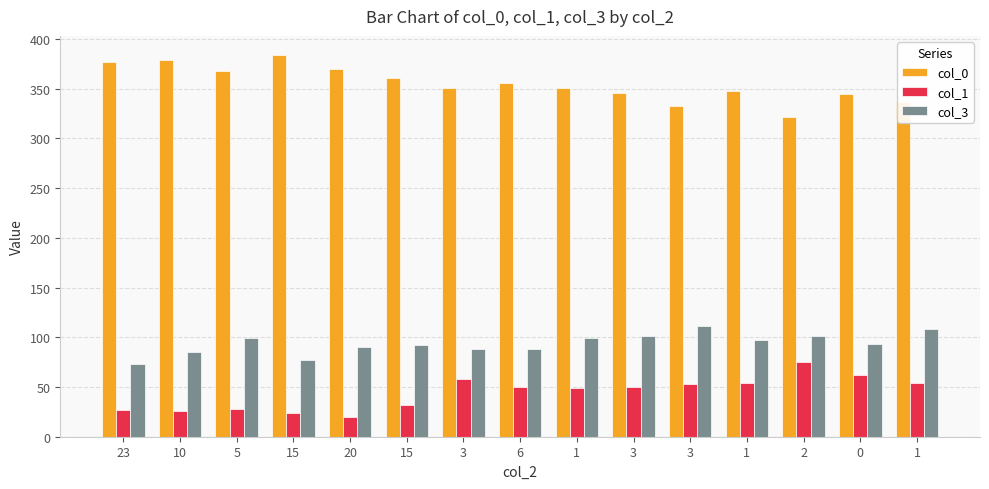

Is the value of col_3 at 3 greater than the value of col_1 at 20?

Yes